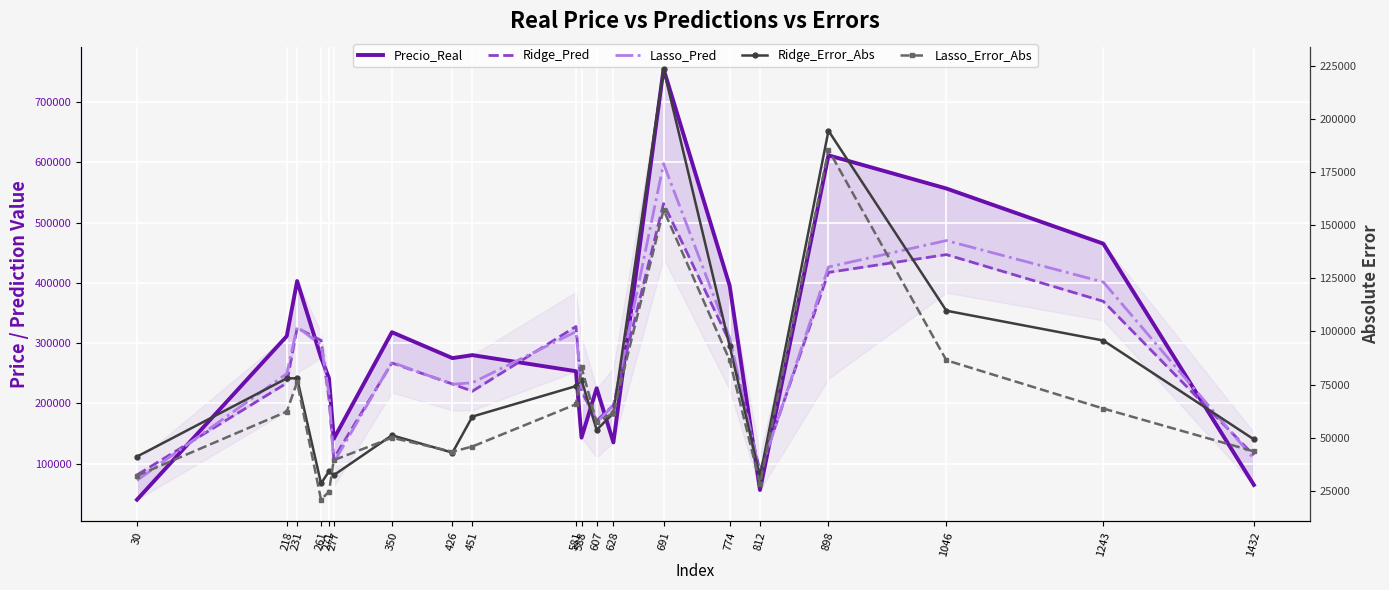

What are all the series names shown in the legend?

Precio_Real, Ridge_Pred, Lasso_Pred, Ridge_Error_Abs, Lasso_Error_Abs